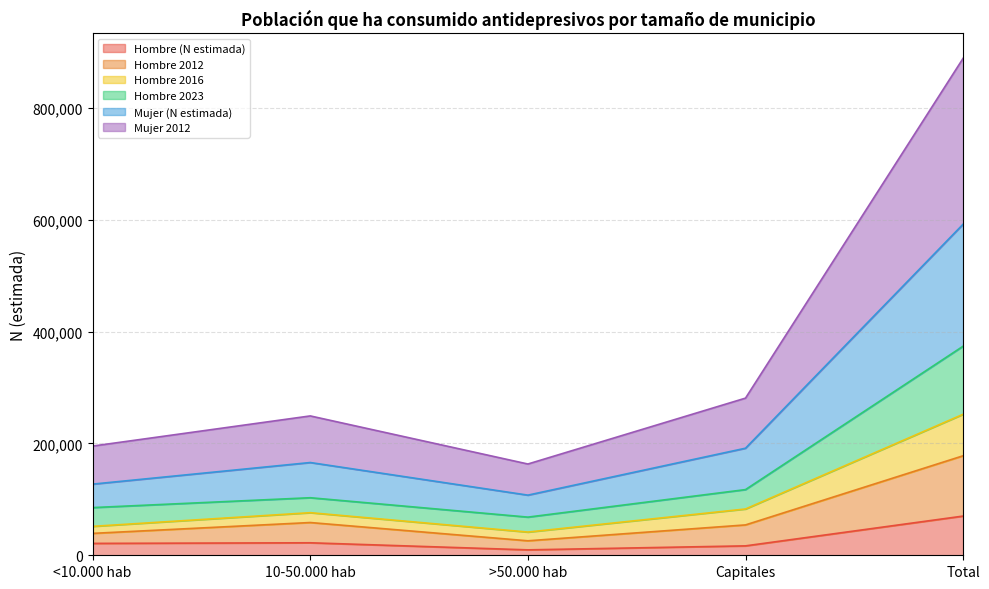

At which label does Hombre (N estimada) reach its peak?

Total